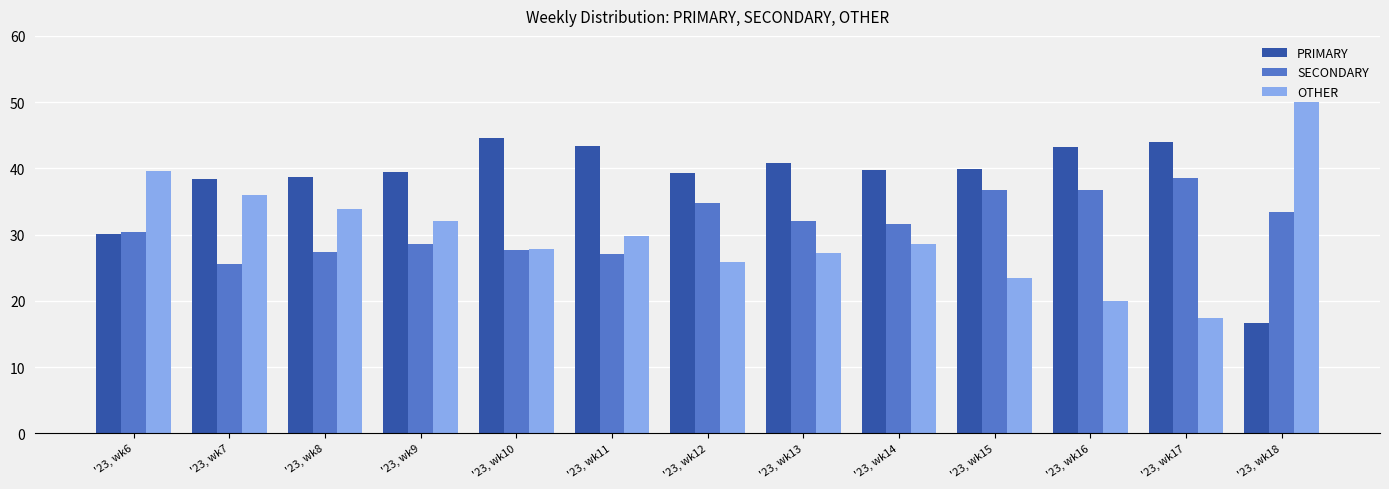

What is the difference between the highest and lowest values at '23, wk7?

12.9